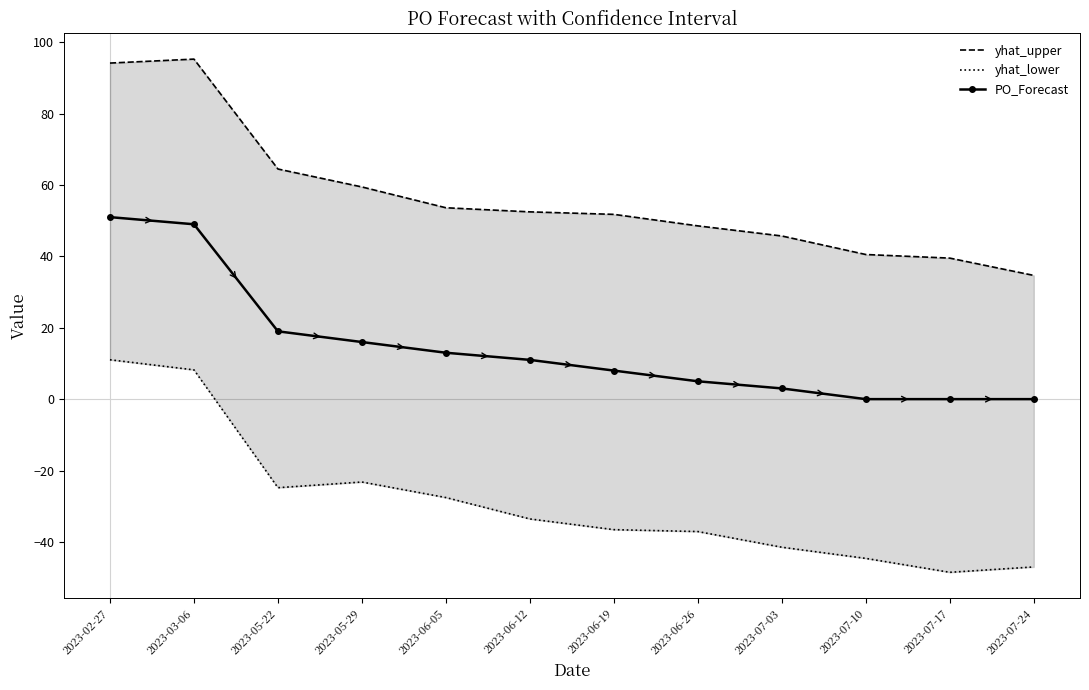

Reading right to left, what are all the values shown in this chart?

yhat_upper: 2023-07-24=34.7	2023-07-17=39.5	2023-07-10=40.5	2023-07-03=45.7	2023-06-26=48.6	2023-06-19=51.8	2023-06-12=52.5	2023-06-05=53.6	2023-05-29=59.5	2023-05-22=64.5	2023-03-06=95.3	2023-02-27=94.2
yhat_lower: 2023-07-24=-47.0	2023-07-17=-48.5	2023-07-10=-44.6	2023-07-03=-41.5	2023-06-26=-37.1	2023-06-19=-36.6	2023-06-12=-33.6	2023-06-05=-27.6	2023-05-29=-23.2	2023-05-22=-24.8	2023-03-06=8.2	2023-02-27=11.0
PO_Forecast: 2023-07-24=0.0	2023-07-17=0.0	2023-07-10=0.0	2023-07-03=3.0	2023-06-26=5.0	2023-06-19=8.0	2023-06-12=11.0	2023-06-05=13.0	2023-05-29=16.0	2023-05-22=19.0	2023-03-06=49.0	2023-02-27=51.0